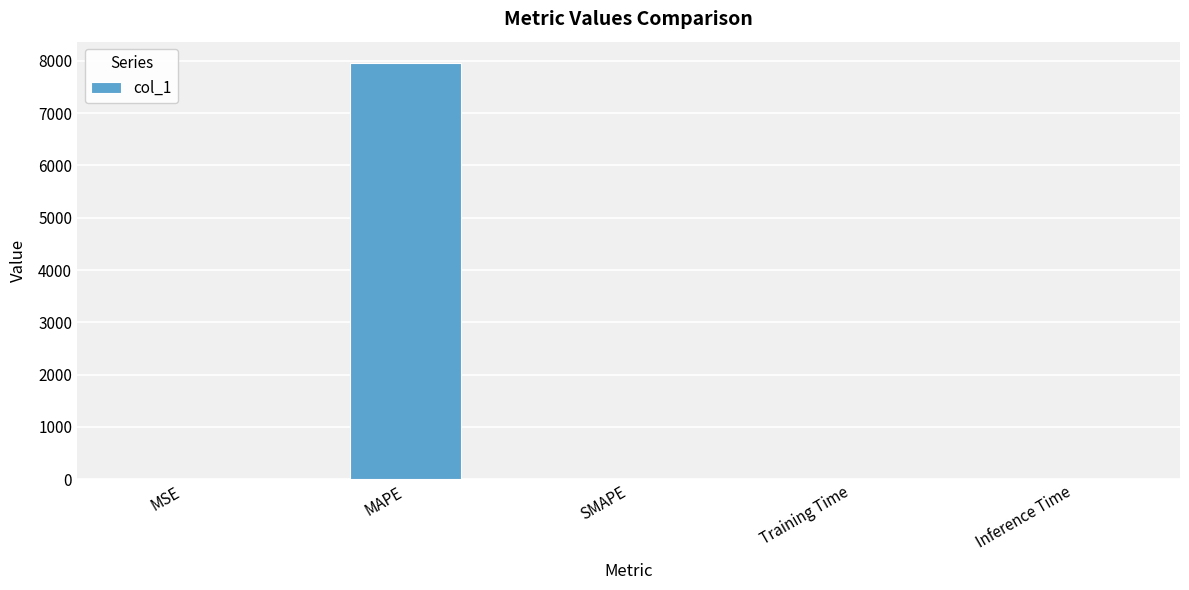

What is the maximum value shown in the chart?

7967.4